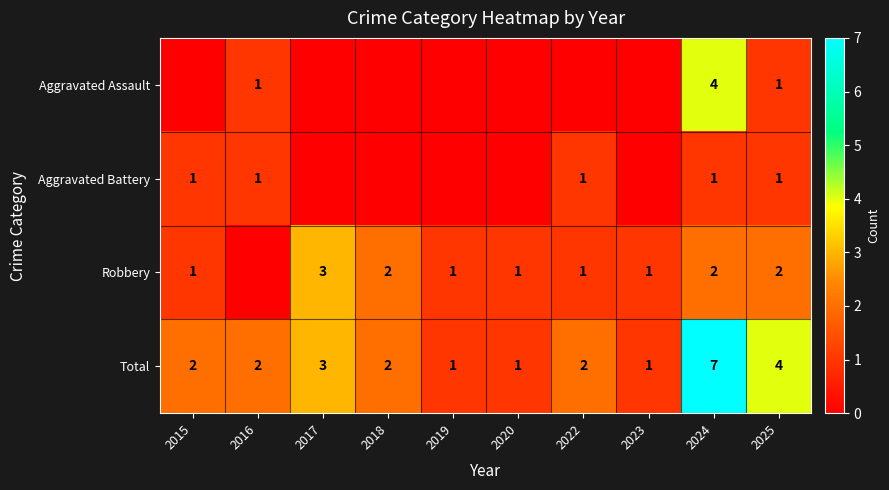

Rank the series at 2024 from lowest to highest value.

Aggravated Battery, Robbery, Aggravated Assault, Total